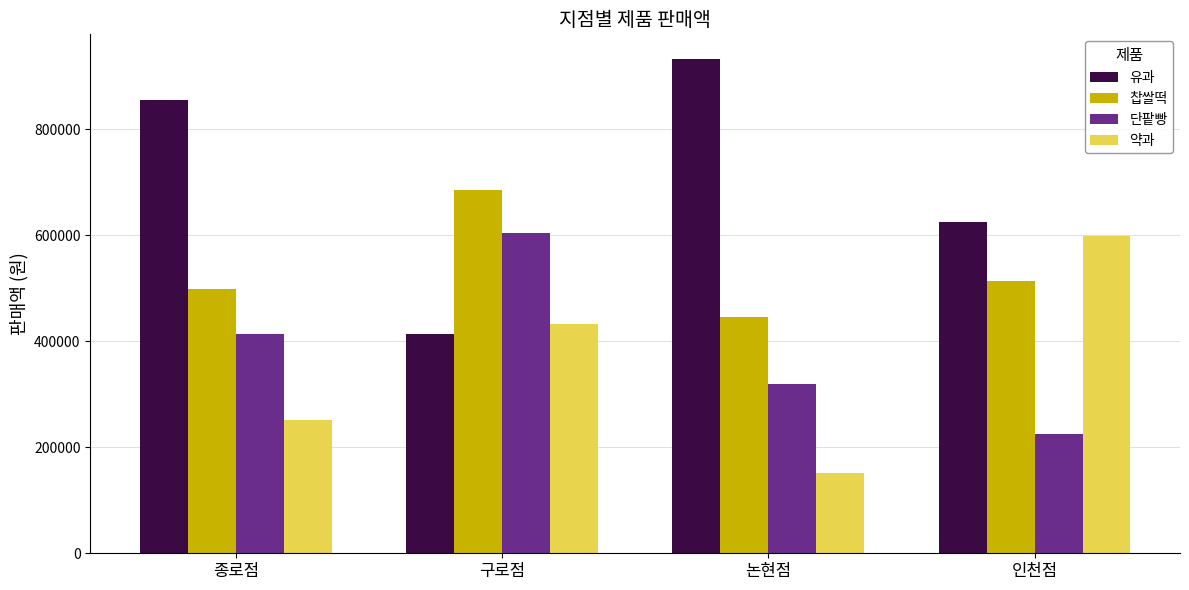

True or false: 찹쌀떡 has a value of 685700 at 구로점.

True